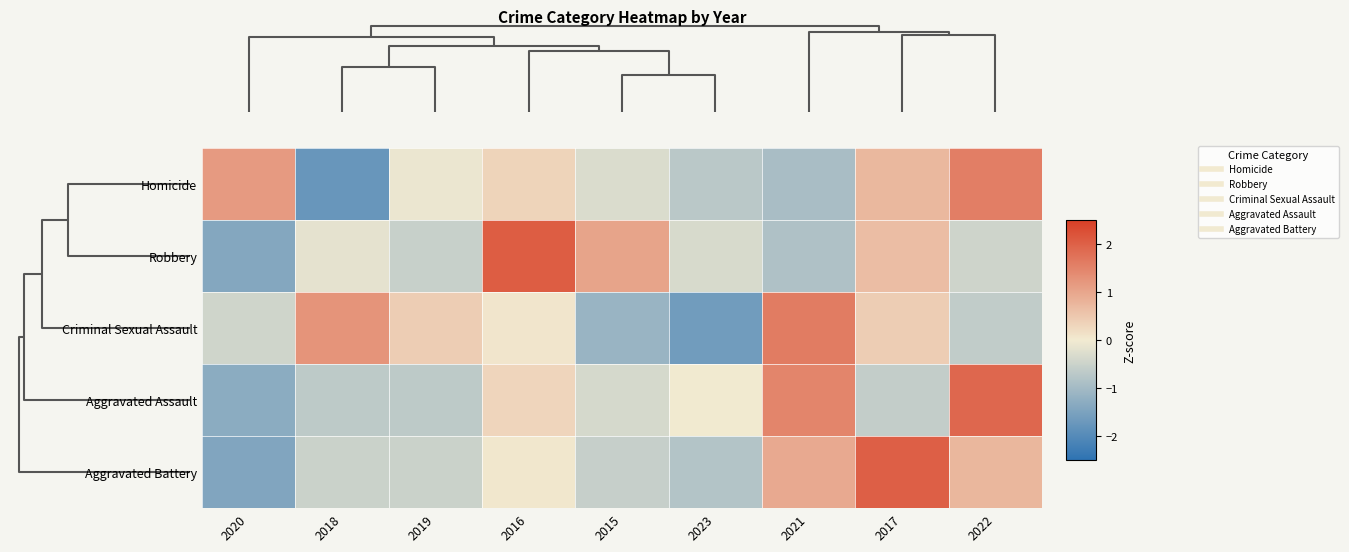

List the series in order of their peak value, lowest first.

Homicide, Criminal Sexual Assault, Aggravated Assault, Aggravated Battery, Robbery